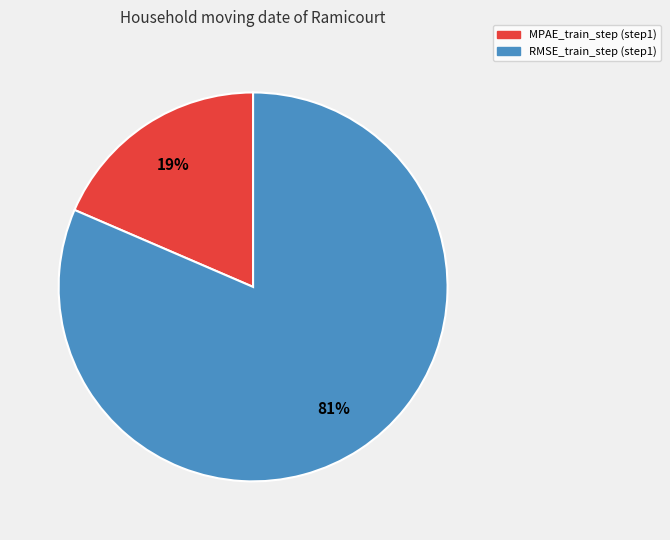

Which slice is the largest?

RMSE_train_step